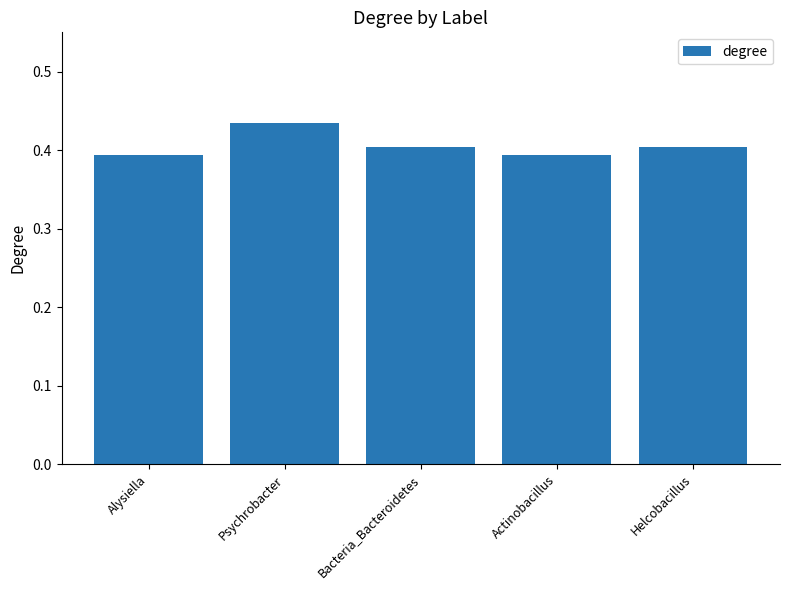

True or false: the data shows 0.4 at Psychrobacter.

True